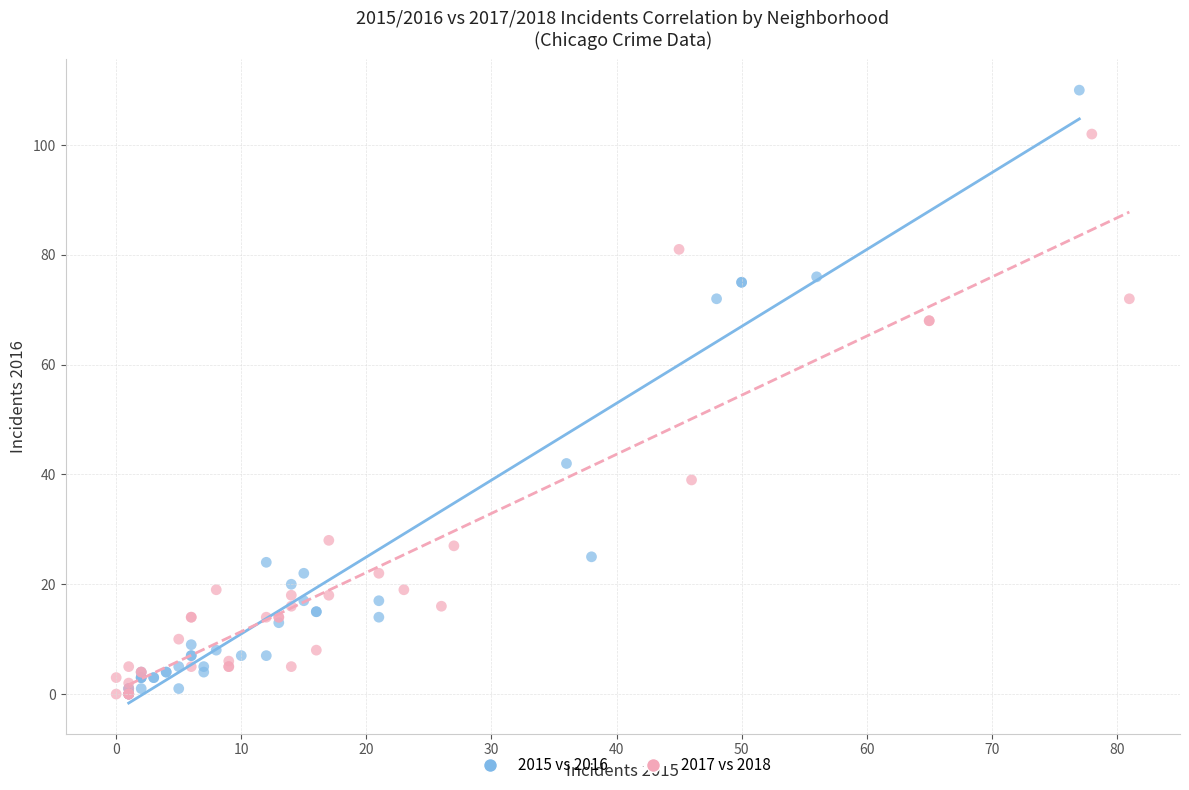

Which series contains the highest Y value?

2015 vs 2016